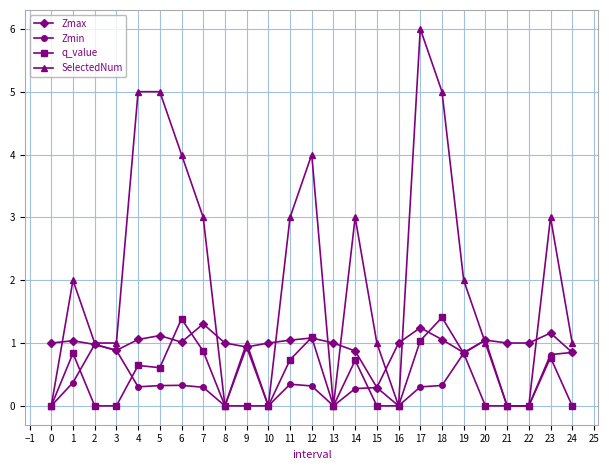

What is the value of the Zmax point at the 8th from the left?

1.3